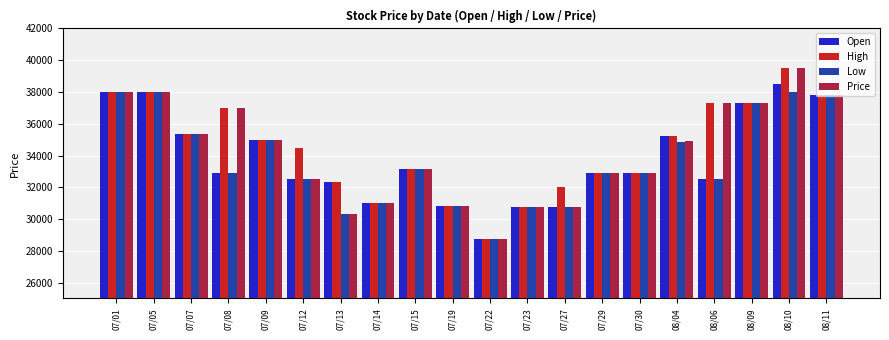

What is the value of the Price bar at the 4th from the left?

37000